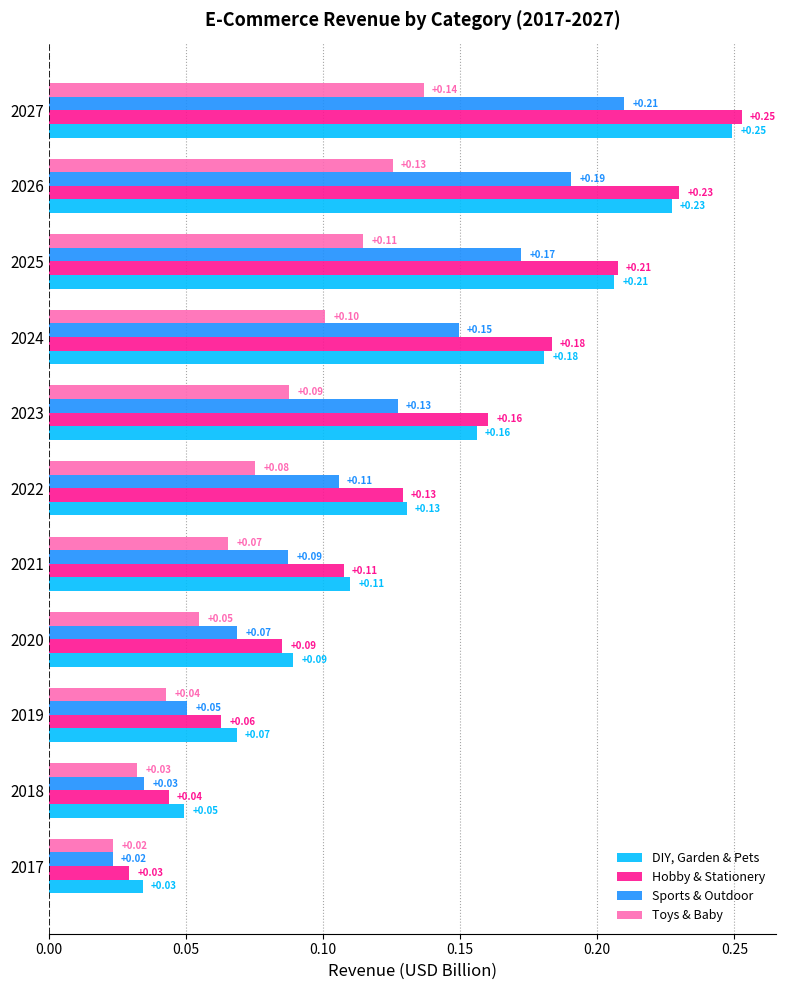

What is the average value of the DIY, Garden & Pets series?

0.1